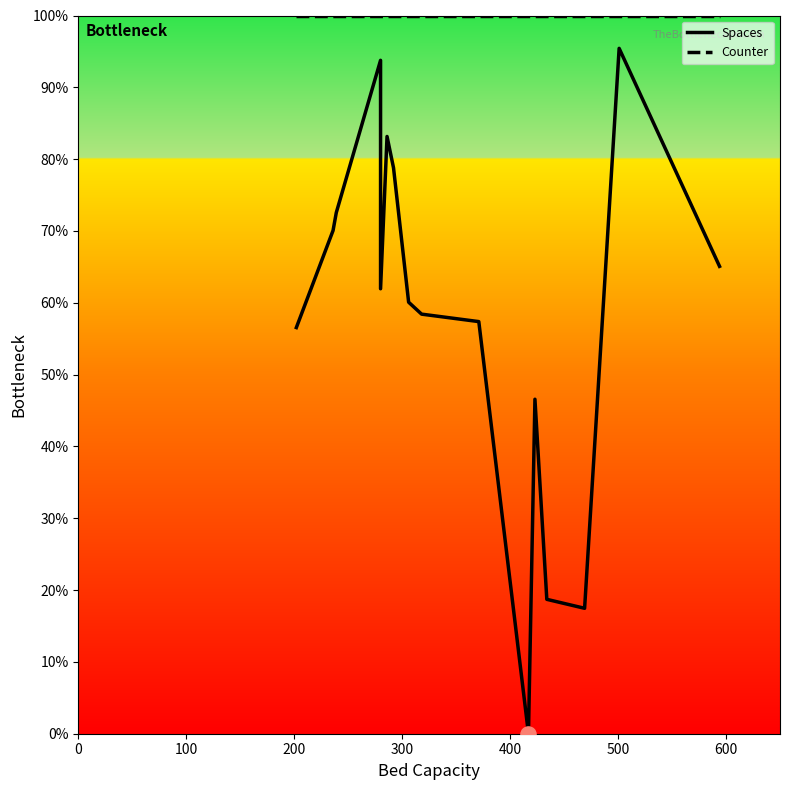

Which series has the largest Y range (max minus min)?

Spaces